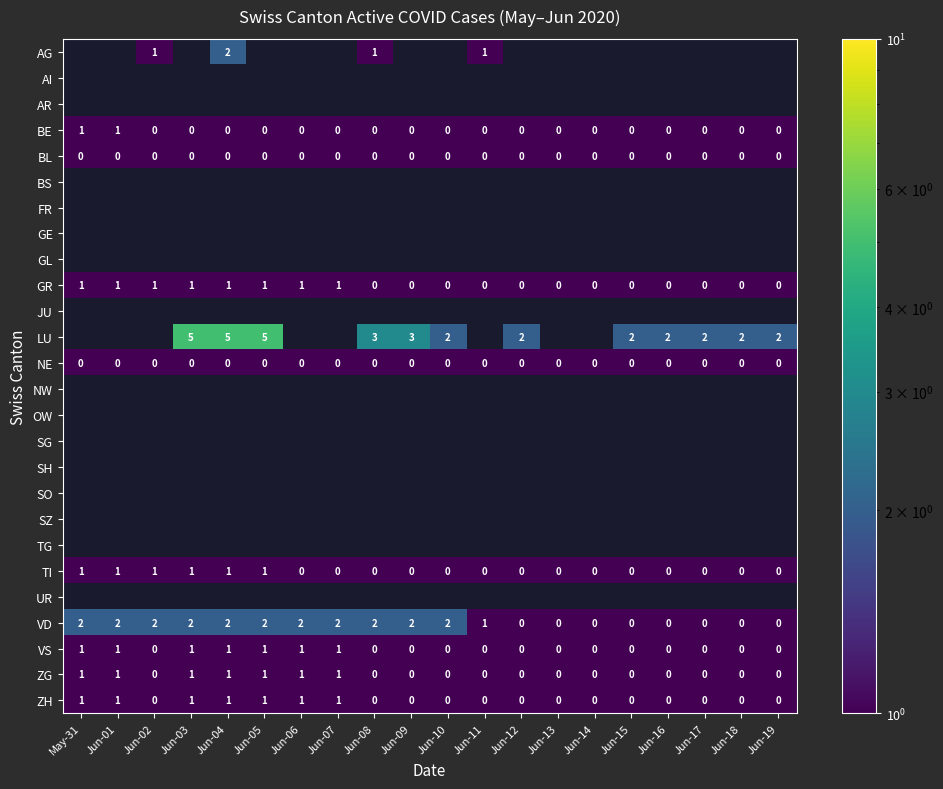

Which has a higher value, Jun-03 or Jun-15?

Jun-15